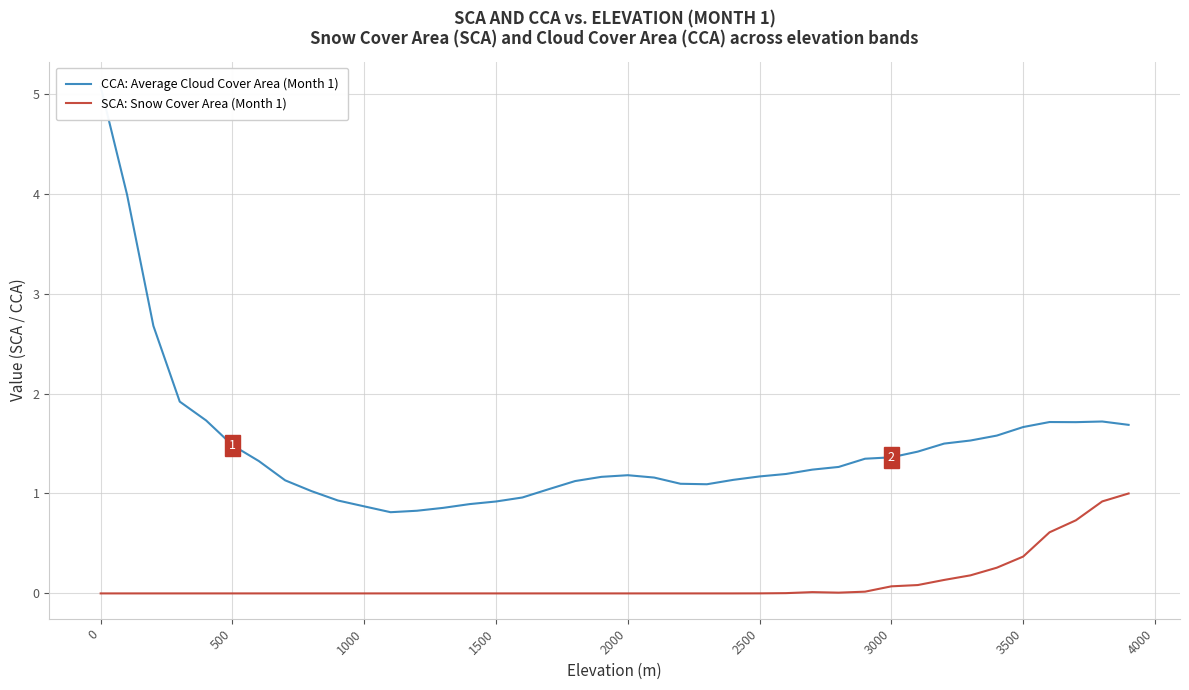

What is the sum of all SCA: Snow Cover Area (Month 1) values?

4.4